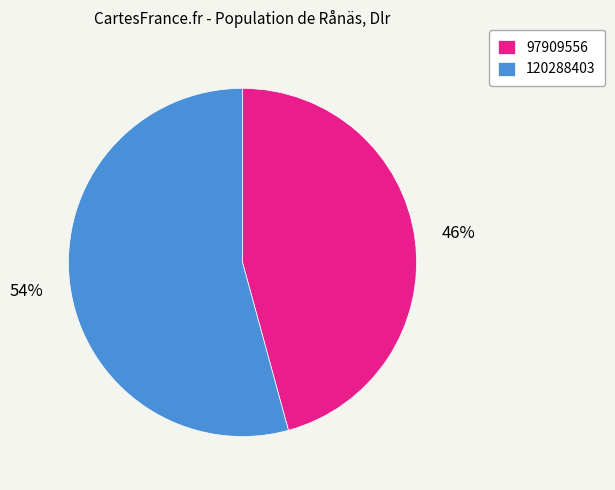

To the nearest percent, what is the average slice percentage?

50%